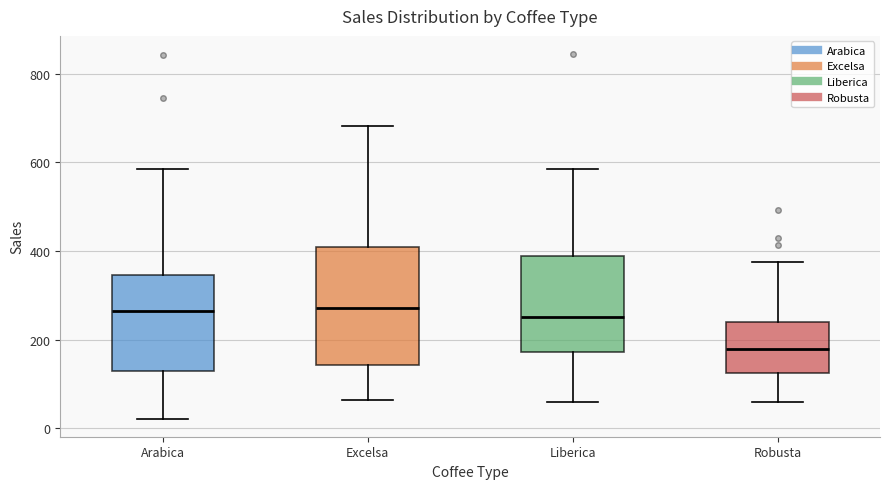

Where does the median line of the box for Robusta sit on the y-axis? The values are not printed on the chart, so give them approximately, as read against the axis.

180